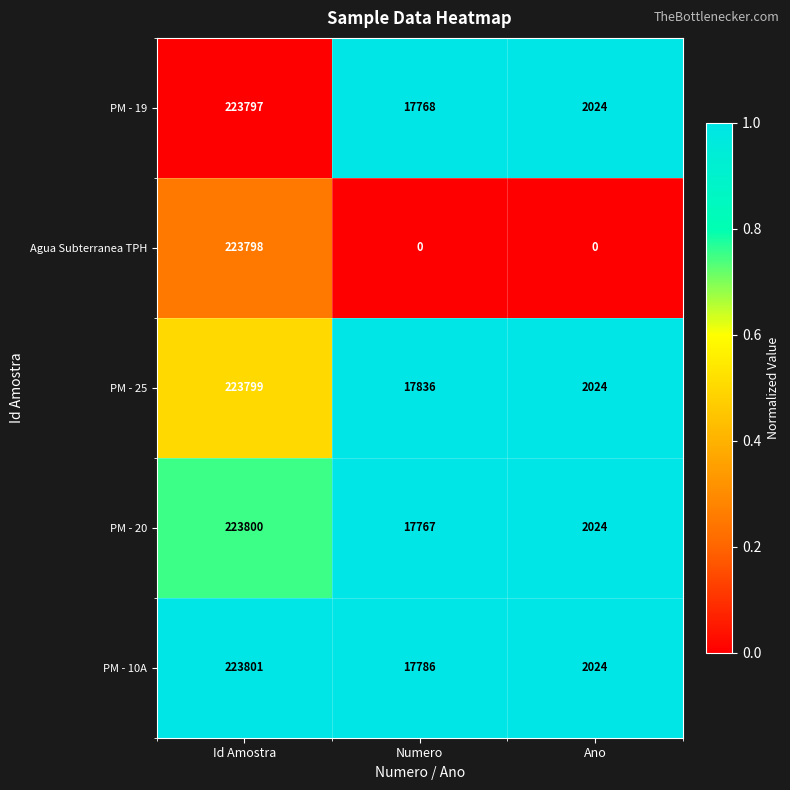

Reading left to right, transcribe all the data shown in this chart.

PM - 19: 223797	17768	2024
Agua Subterranea TPH: 223798	0	0
PM - 25: 223799	17836	2024
PM - 20: 223800	17767	2024
PM - 10A: 223801	17786	2024